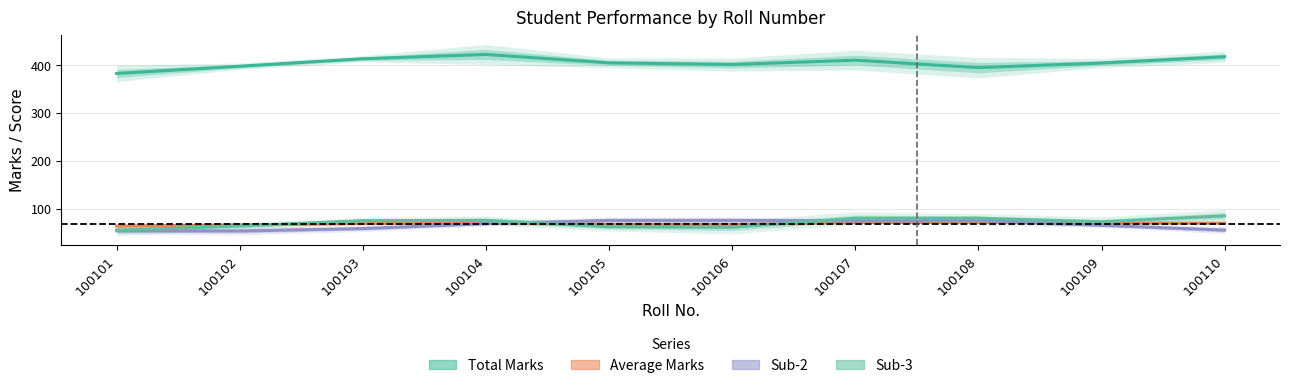

At which label does Total Marks reach its minimum?

100101